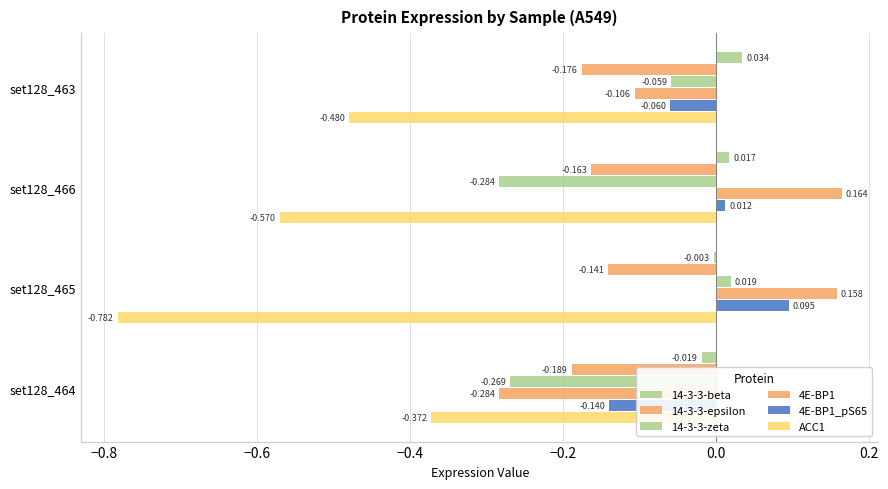

How many values in the 4E-BP1_pS65 series exceed 0?

2